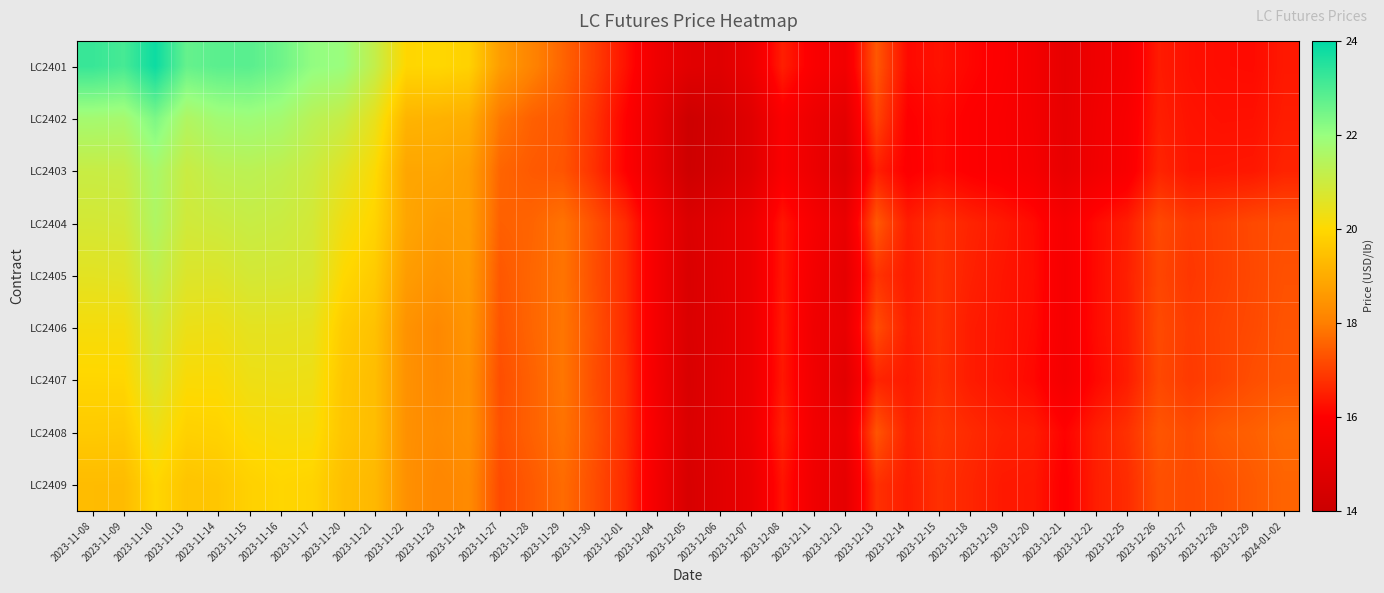

At which category is the sum across all series the highest?

2023-11-10